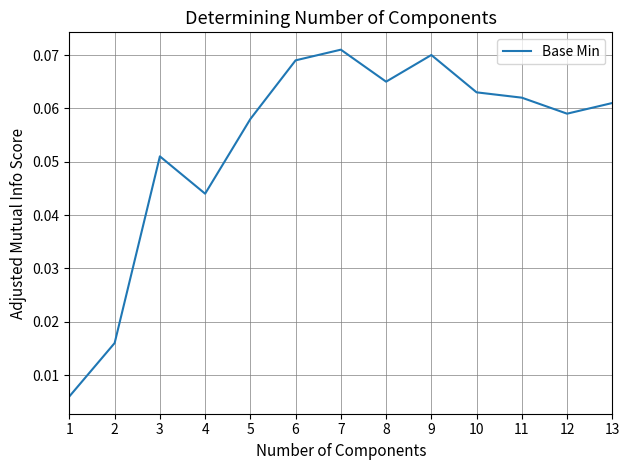

How many lines are shown in the chart?

1